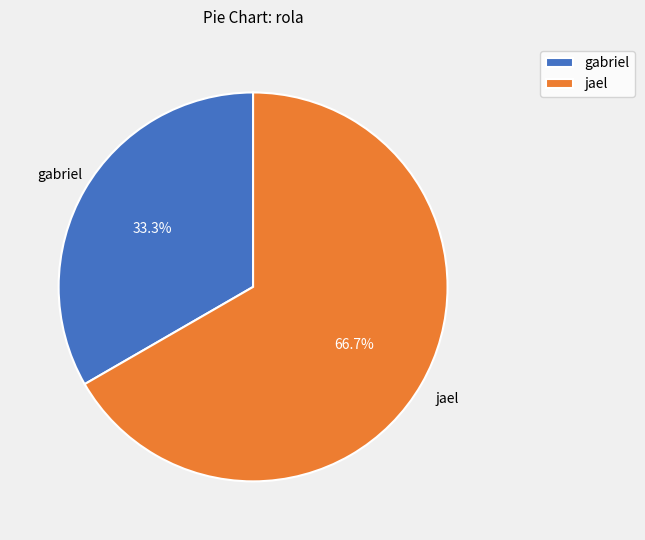

To the nearest percent, what portion does gabriel represent?

33%